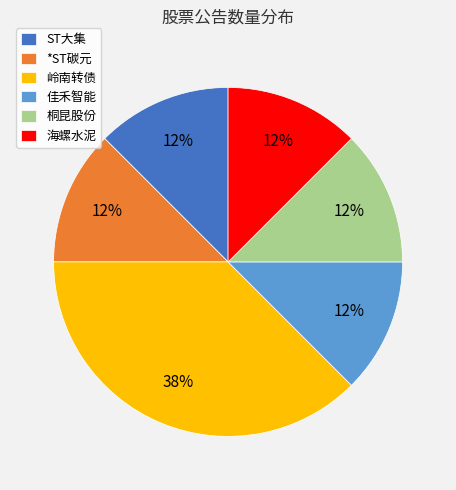

Count the number of slices in the pie.

6